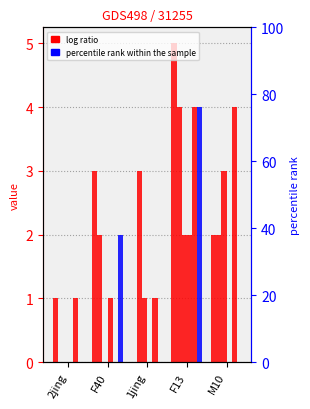

What position from the left is M10?

5